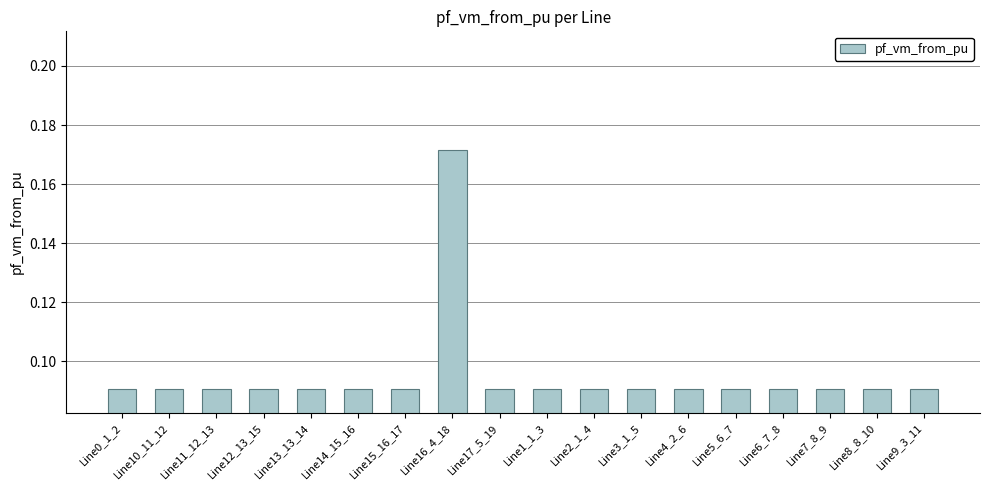

The chart shows a value of 0.1 at Line16_4_18. True or false?

False